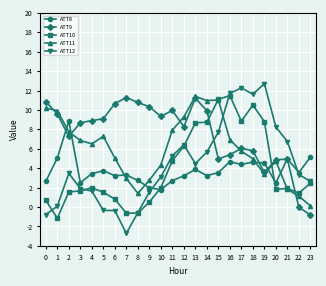

Which series has the largest range (max minus min)?

ATT12